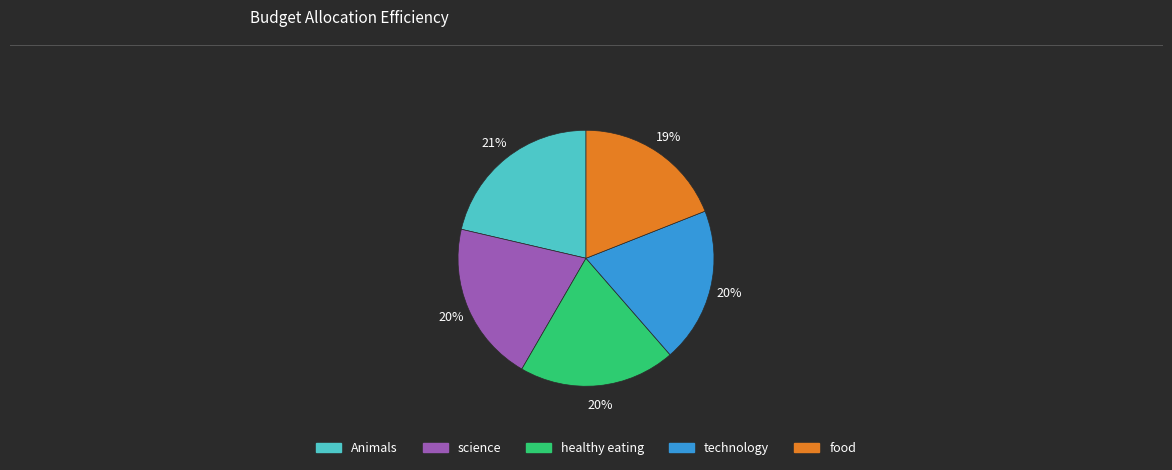

Between food and Animals, which is larger?

Animals